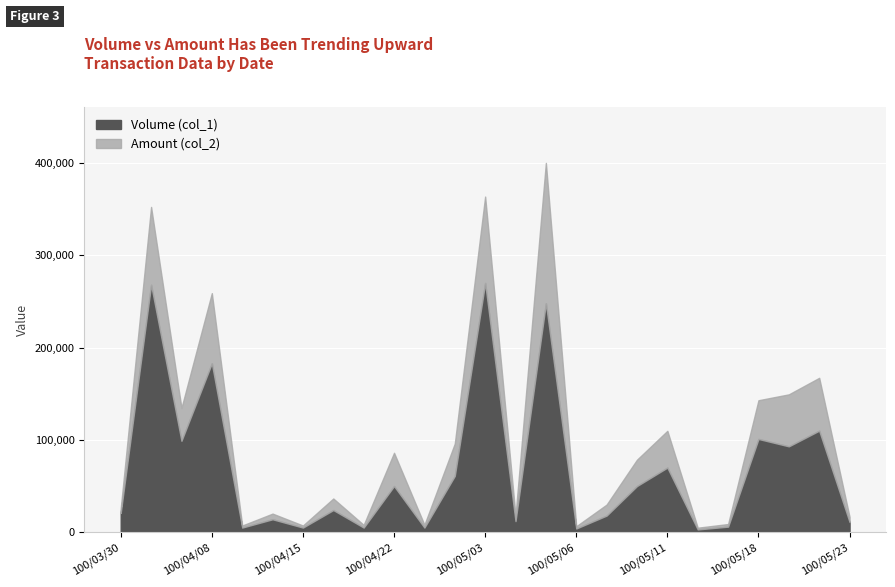

Is it true that Amount (col_2) equals 179134 at 100/04/08?

False